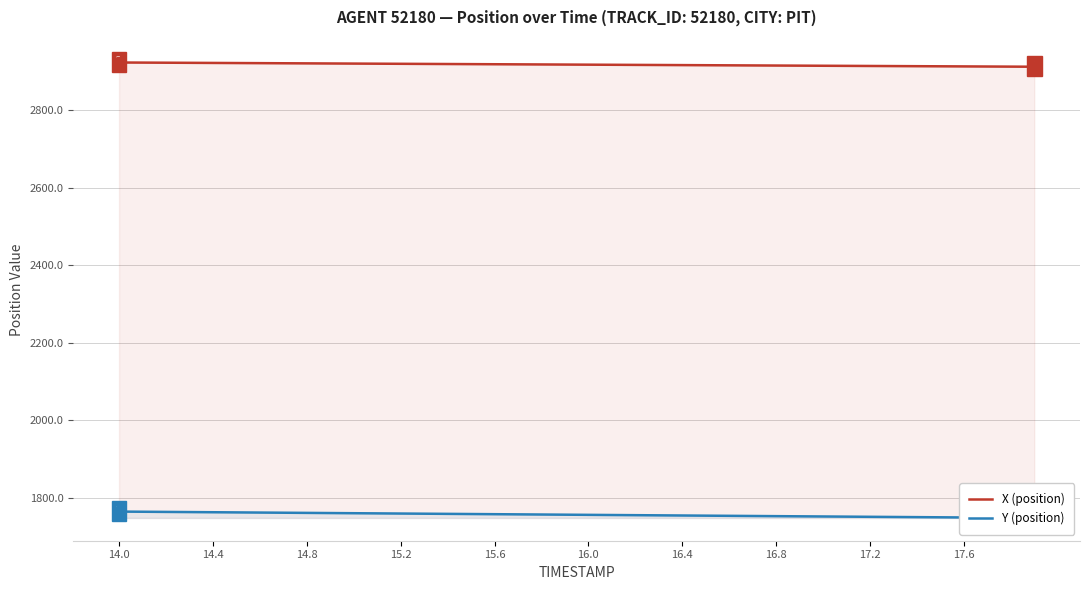

Which category has the highest value in the X (position) series?

14.0